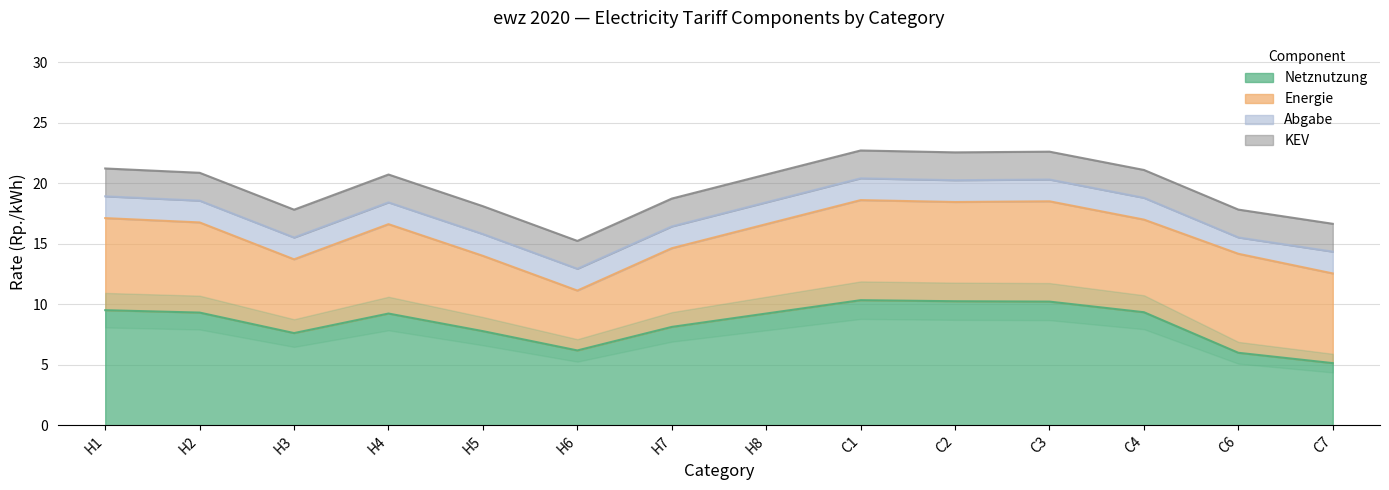

Does the chart display data point markers on the line(s)?

No